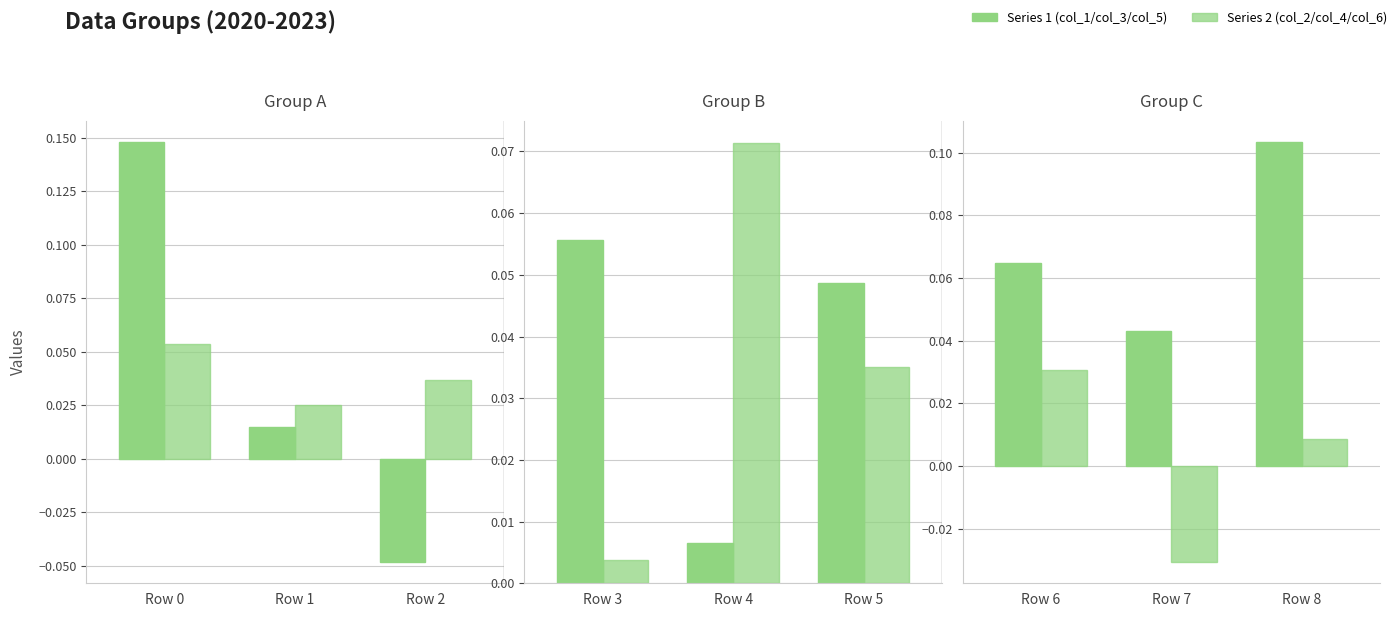

Does the chart contain stacked bars?

No